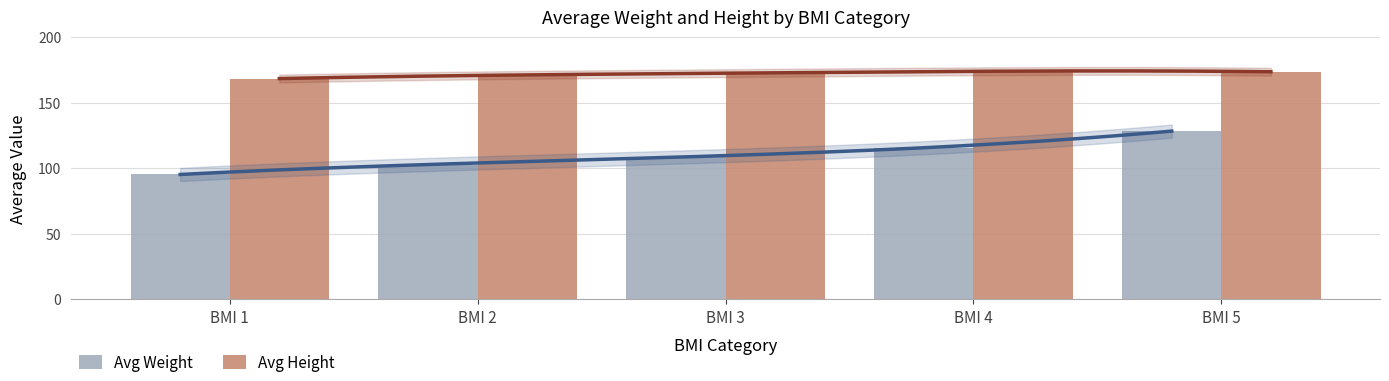

What is the value of the Avg Height bar at the 4th from the left?

174.1